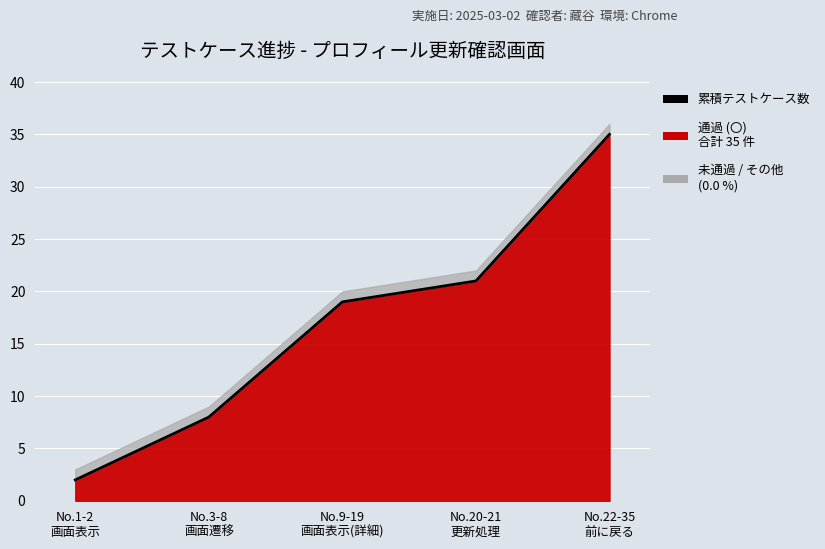

What is the ratio of the value at No.9-19
画面表示(詳細) to the value at No.1-2
画面表示?

9.5